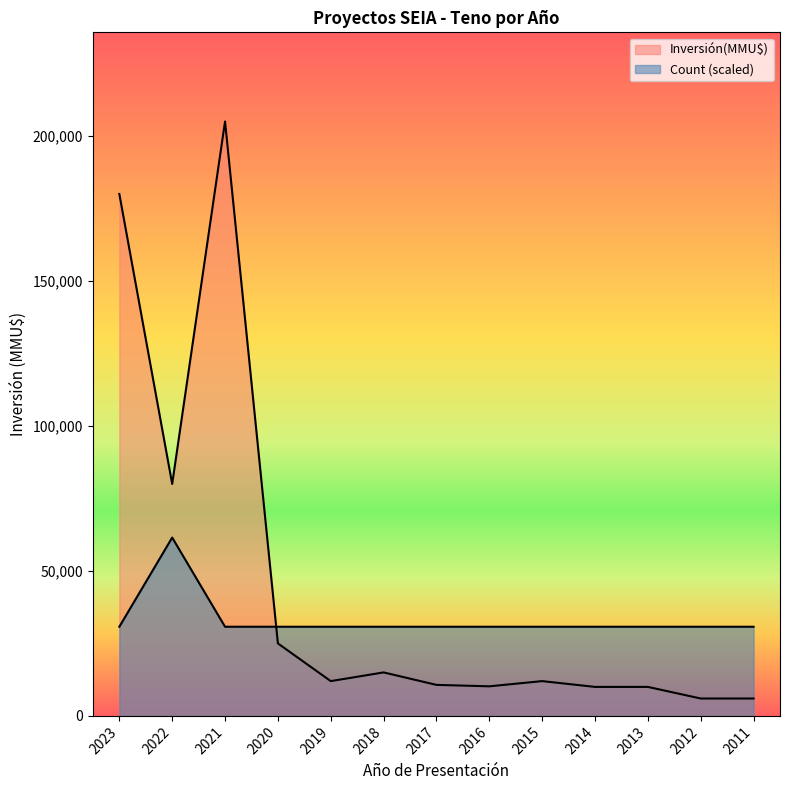

How many times do Count and Inversión(MMU$) cross each other?

1